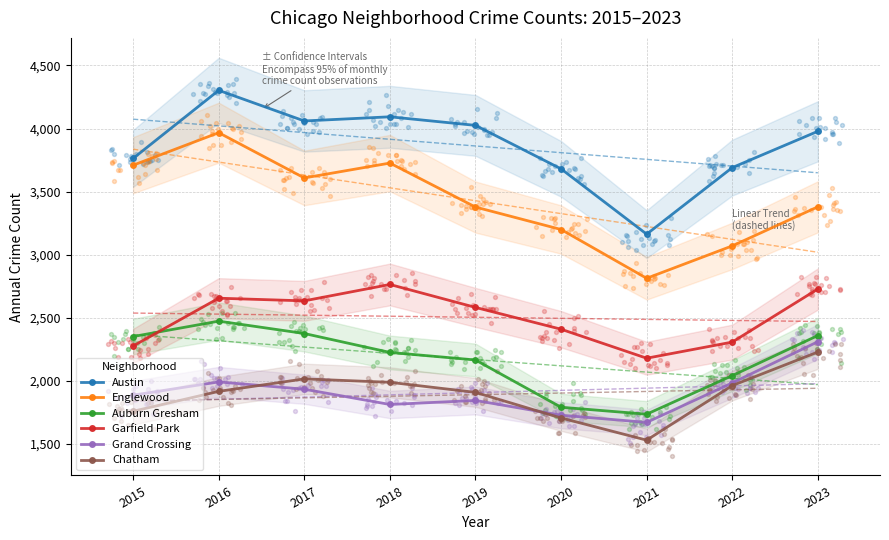

At how many categories does at least one series exceed 2720?

9